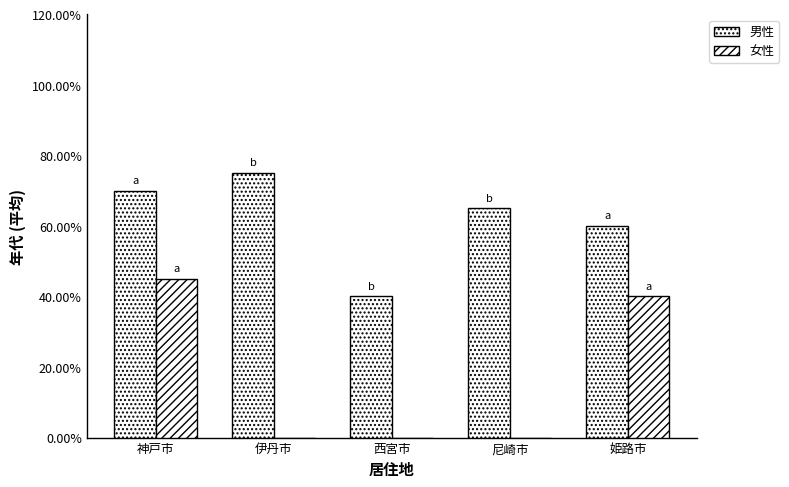

How many distinct data groups are displayed?

2